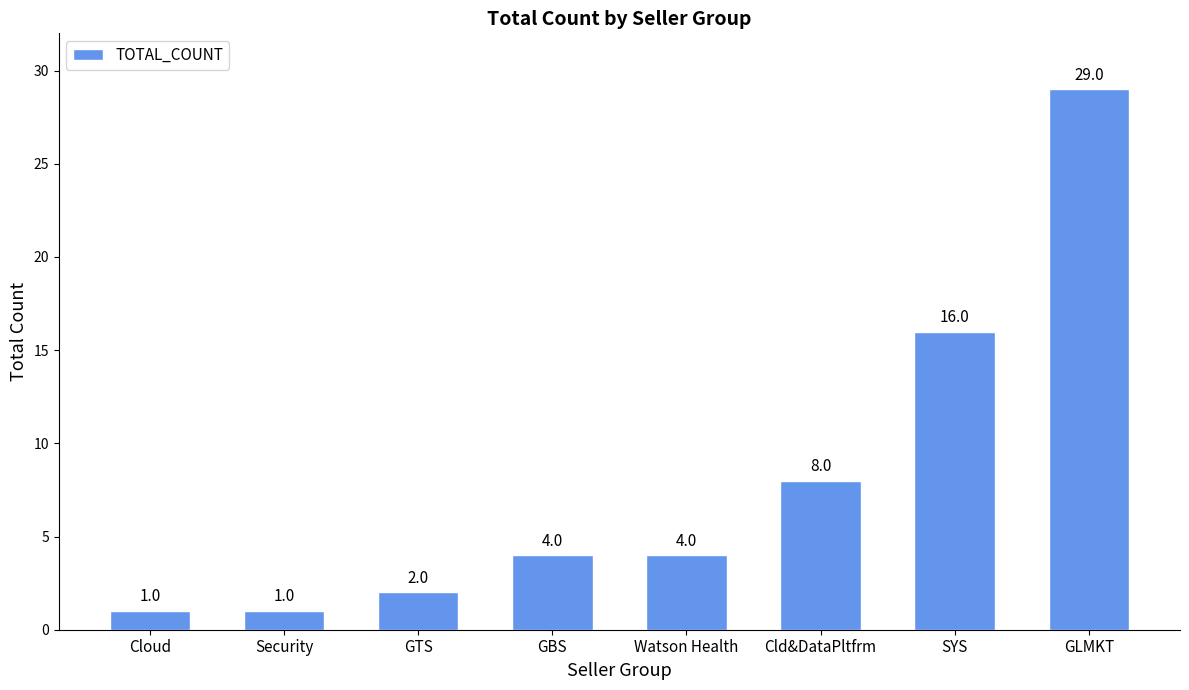

The chart shows a value of 1 at GTS. True or false?

False